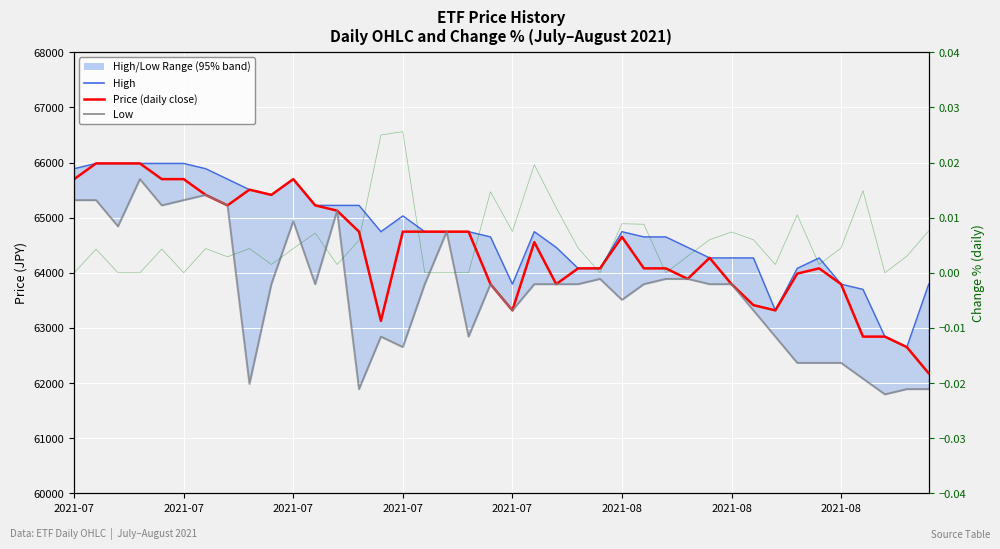

What is the sum of the Low values at 8 and 22?

125779.0